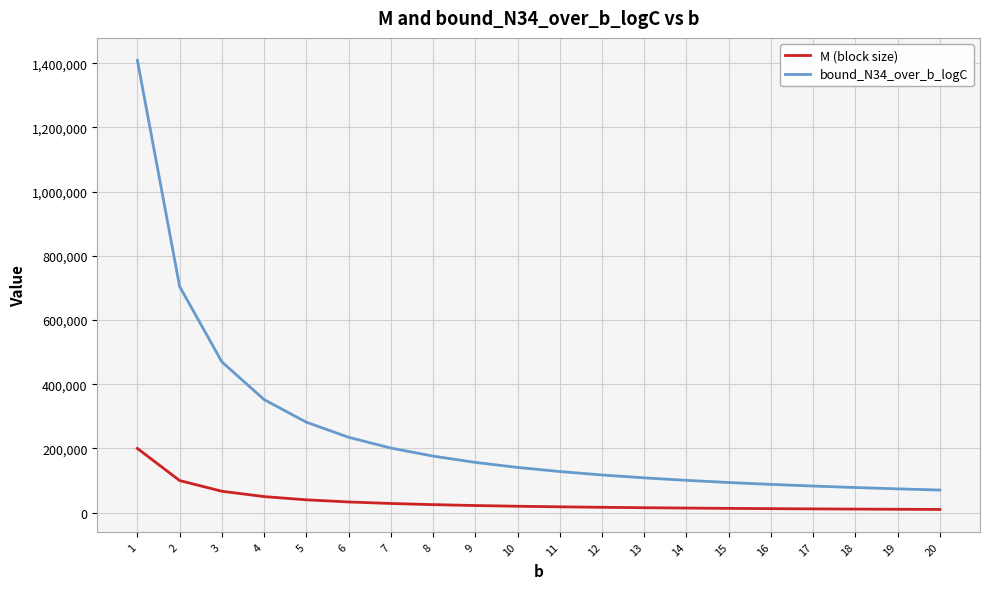

True or false: M (block size) and bound_N34_over_b_logC cross at least once.

False